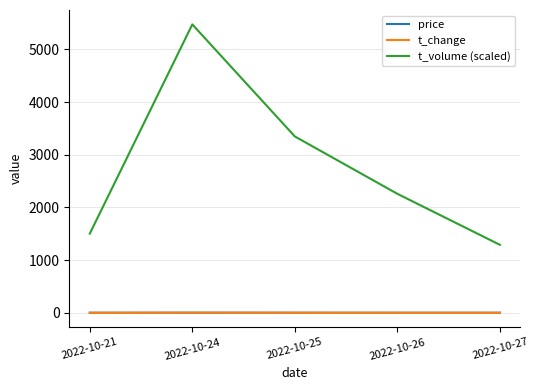

What is the highest value of the t_volume (scaled) series?

5475.0